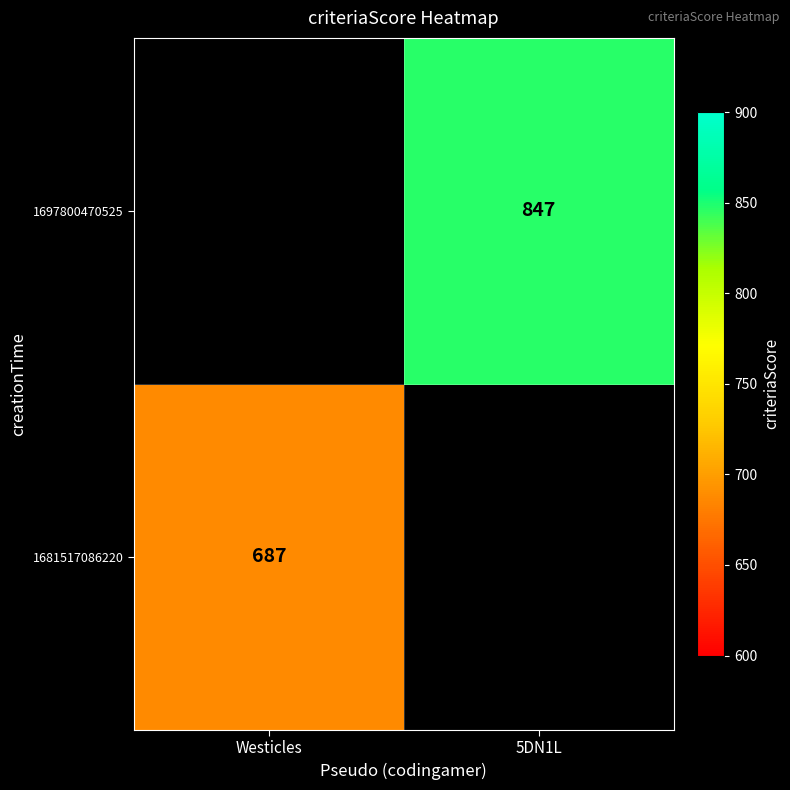

How many categories are shown in the chart?

2